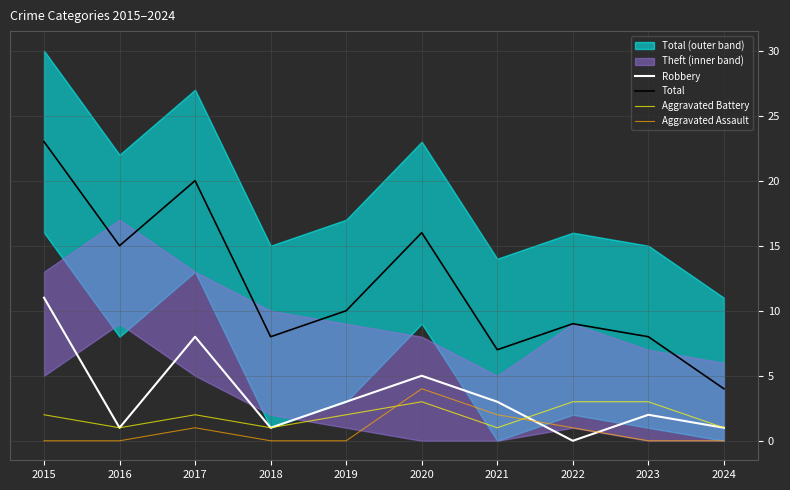

Rank the series by their maximum value, from highest to lowest.

Total, Robbery, Aggravated Assault, Aggravated Battery